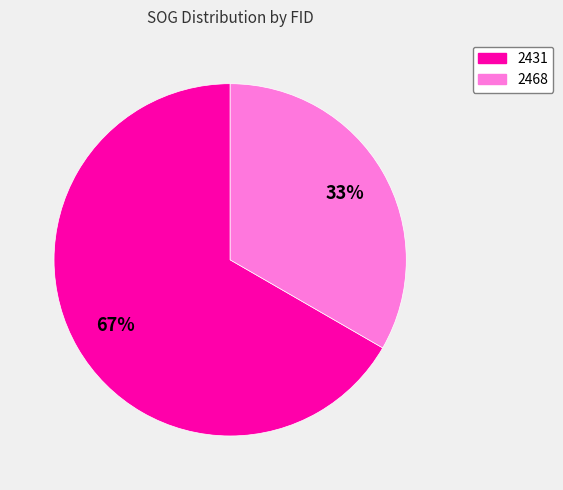

To the nearest percent, what is the combined percentage of 2468 and 2431?

100%